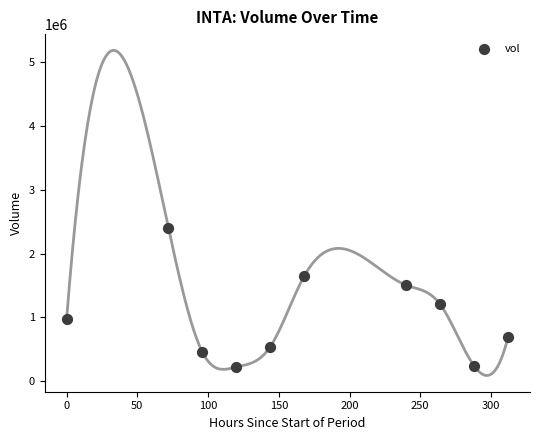

What is the range of X values (max minus min)?

312